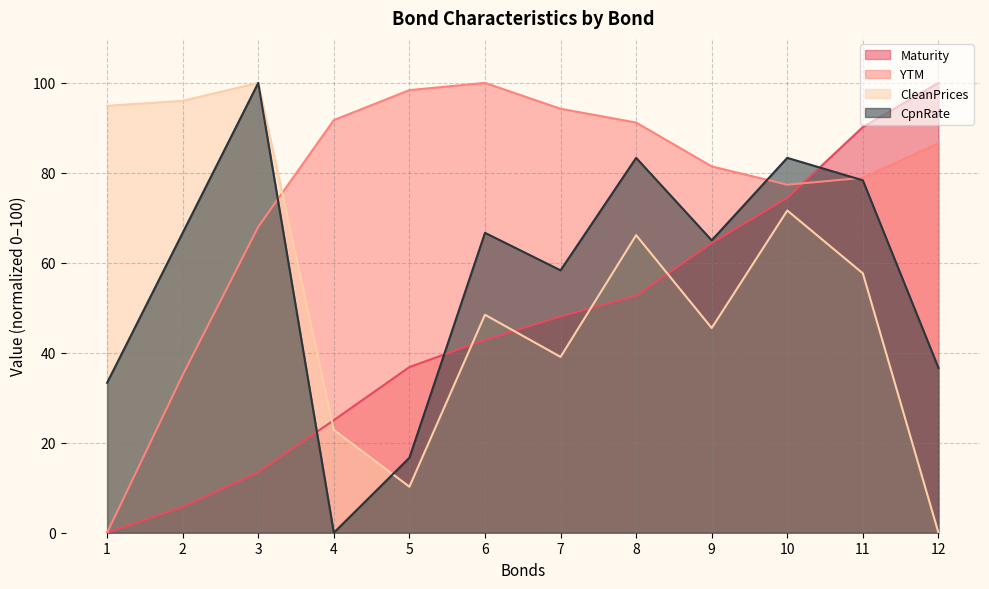

At which category does YTM reach its first local valley?

10